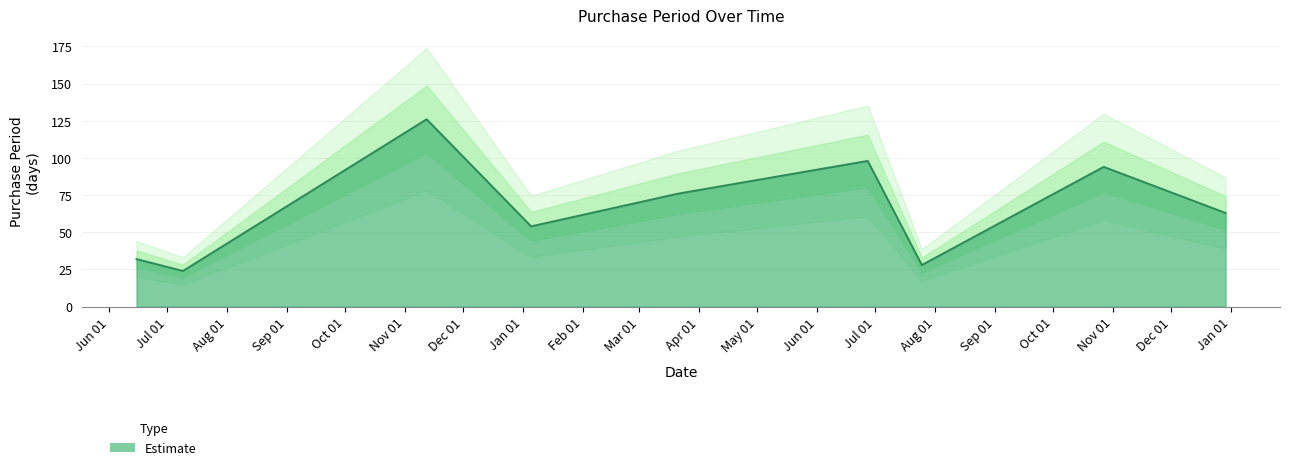

How many lines are shown in the chart?

1